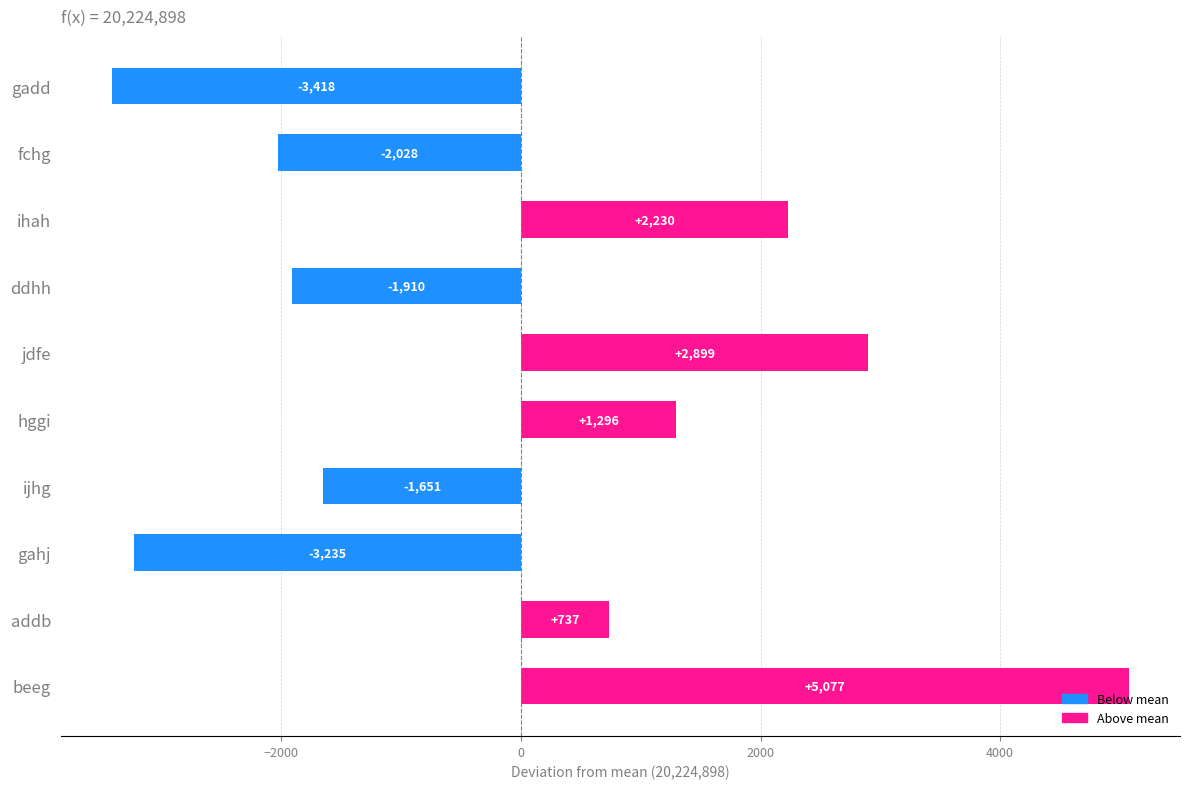

What is the label of the 2nd bar from the bottom?

addb